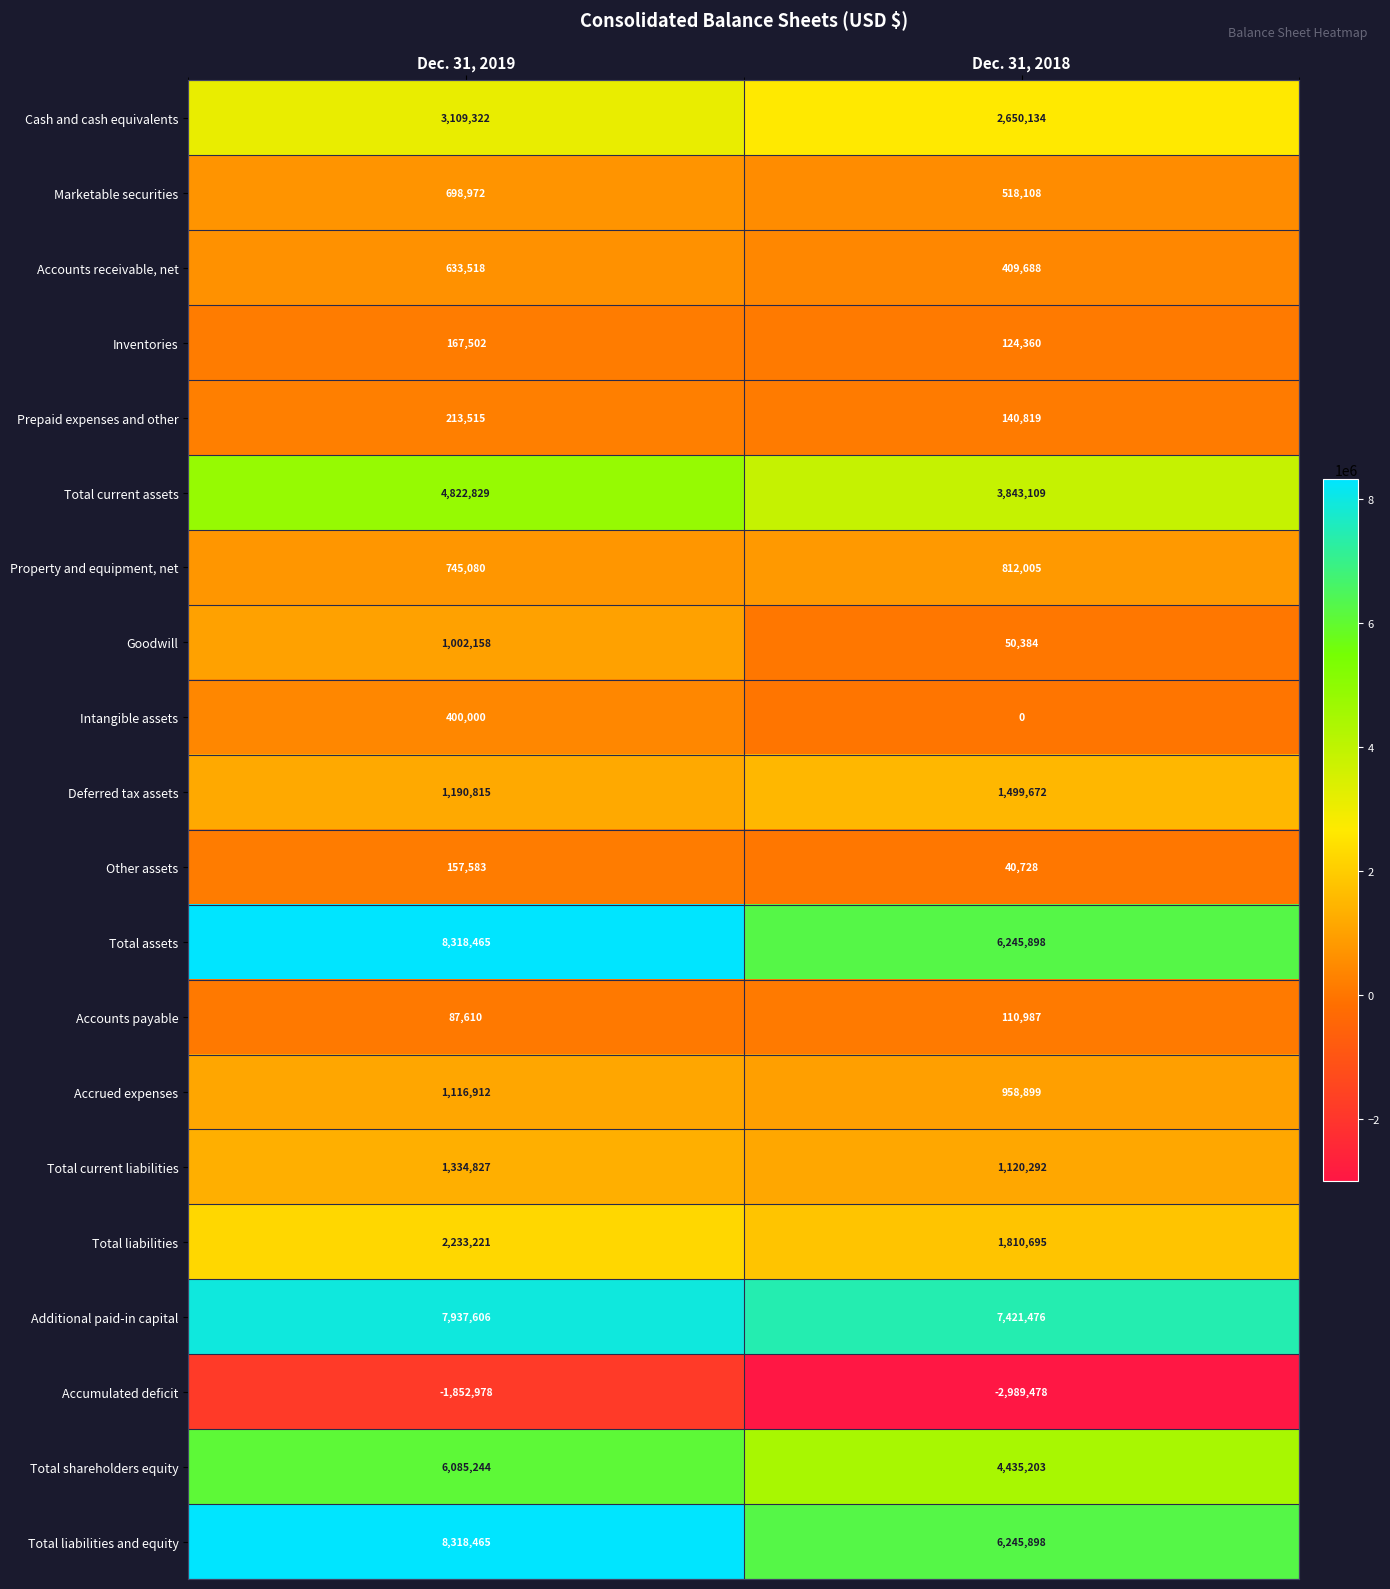

What is the greatest value displayed?

8318465